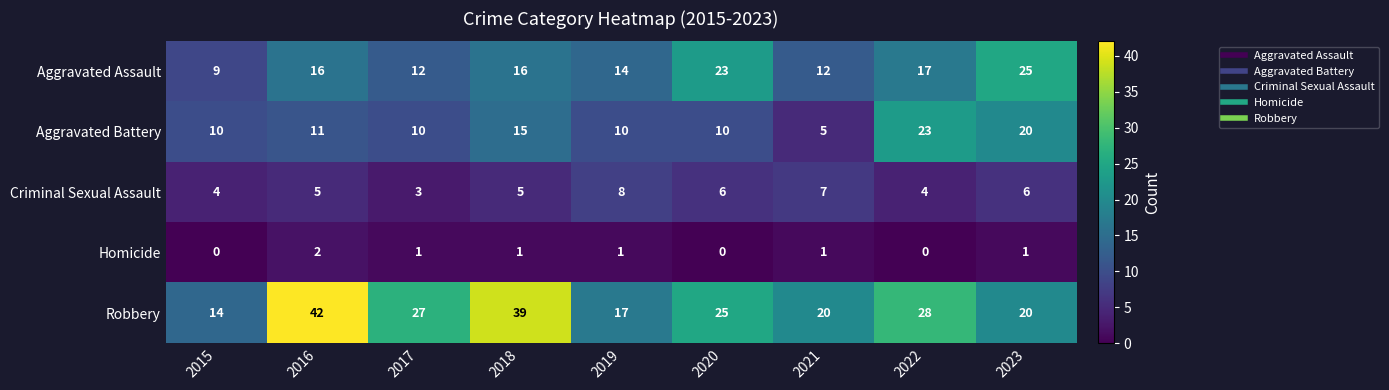

At how many categories does at least one series exceed 4?

9